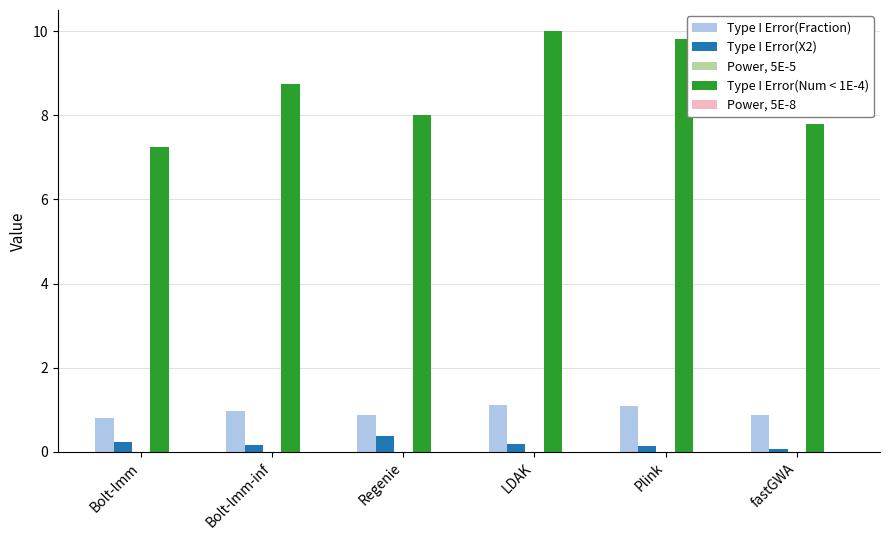

What is the sum of the Type I Error(X2) values at fastGWA and Bolt-lmm-inf?

0.2